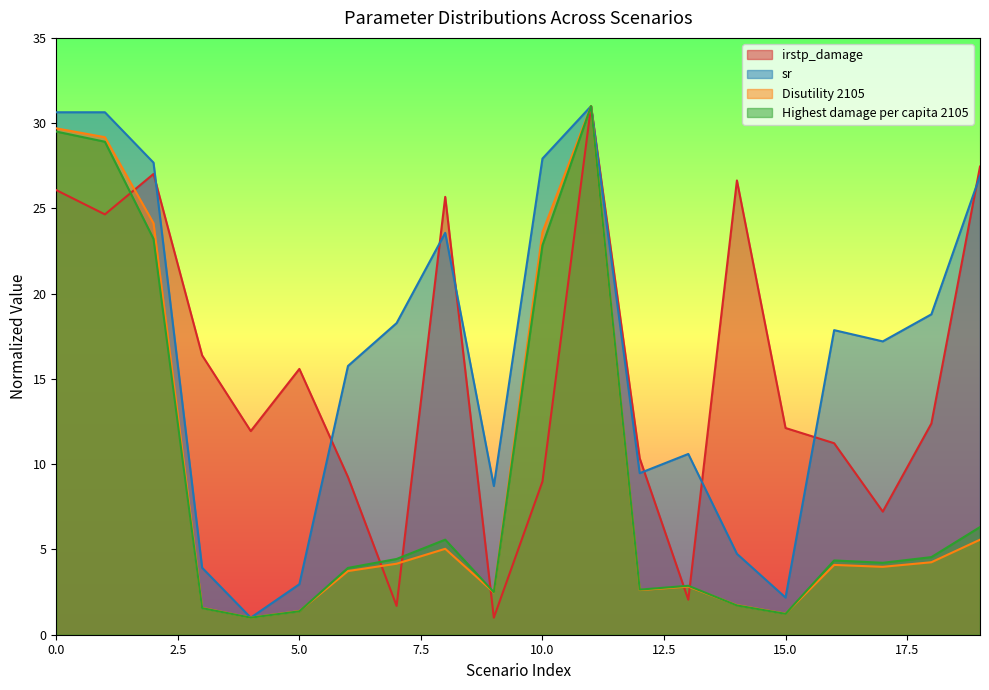

Between 16 and 8, which is larger?

8